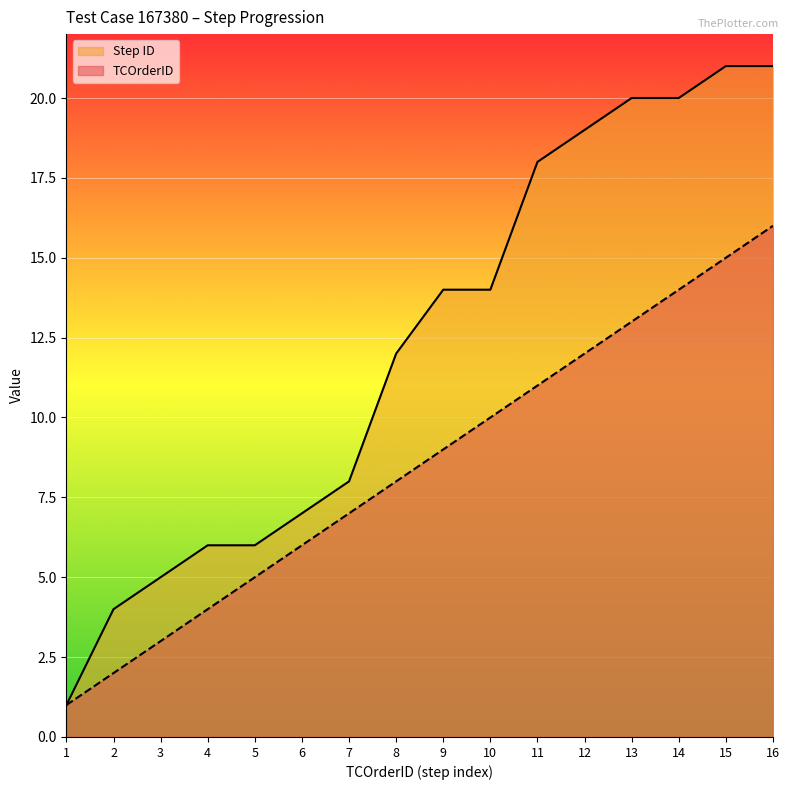

Rank the series at 14 from lowest to highest value.

TCOrderID, Step ID